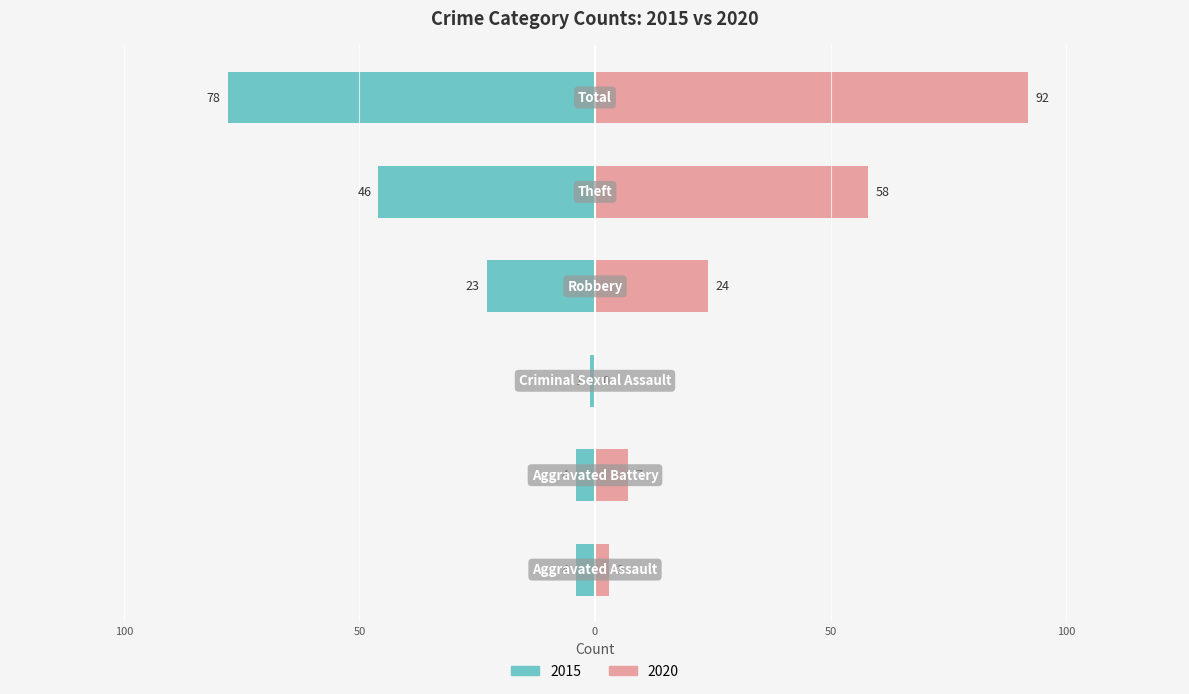

What is the sum of the 2015 values at Aggravated Assault and Criminal Sexual Assault?

-5